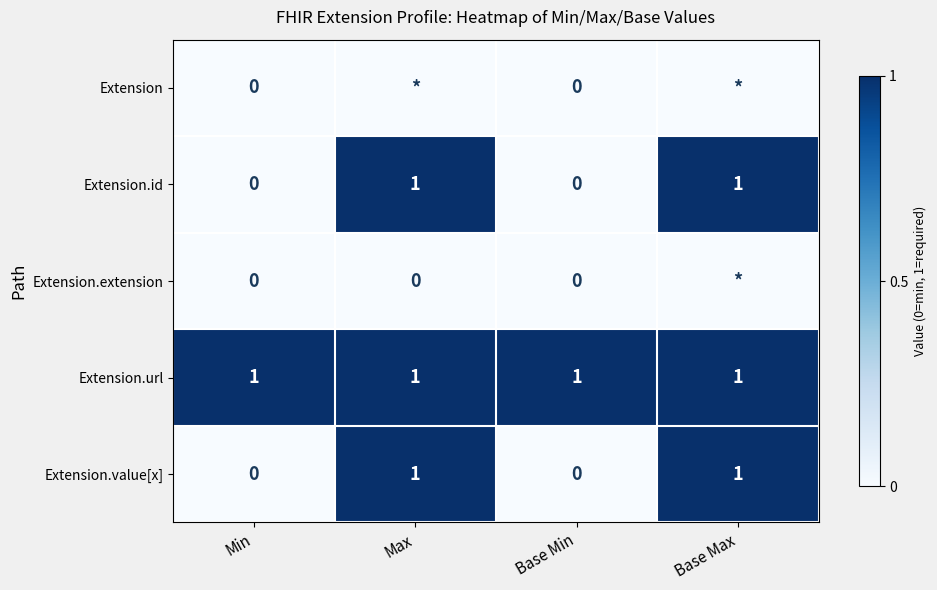

Is it true that Extension.url equals 2 at Min?

False